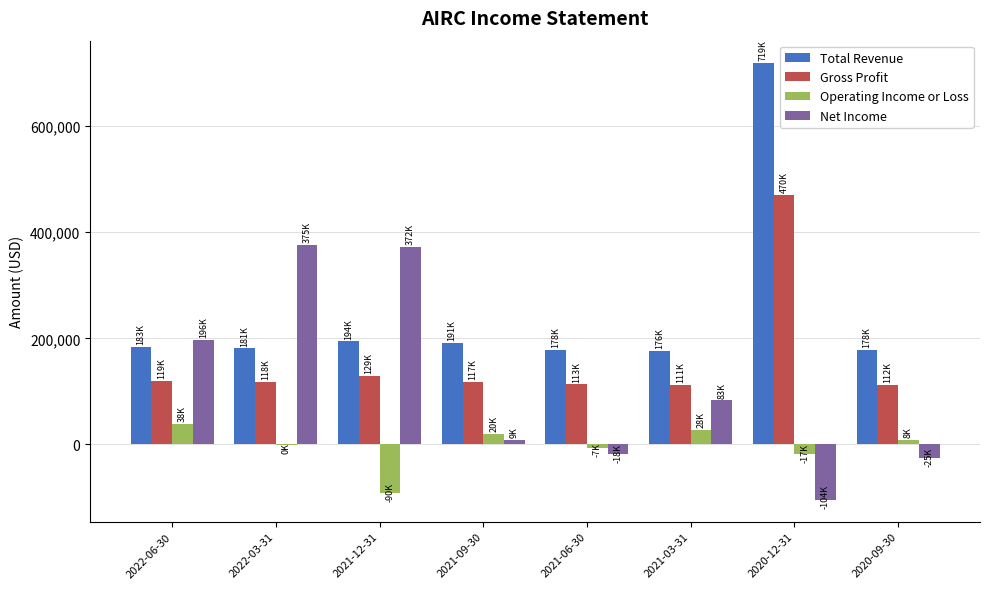

Are the bars grouped side by side (vs. stacked)?

Yes